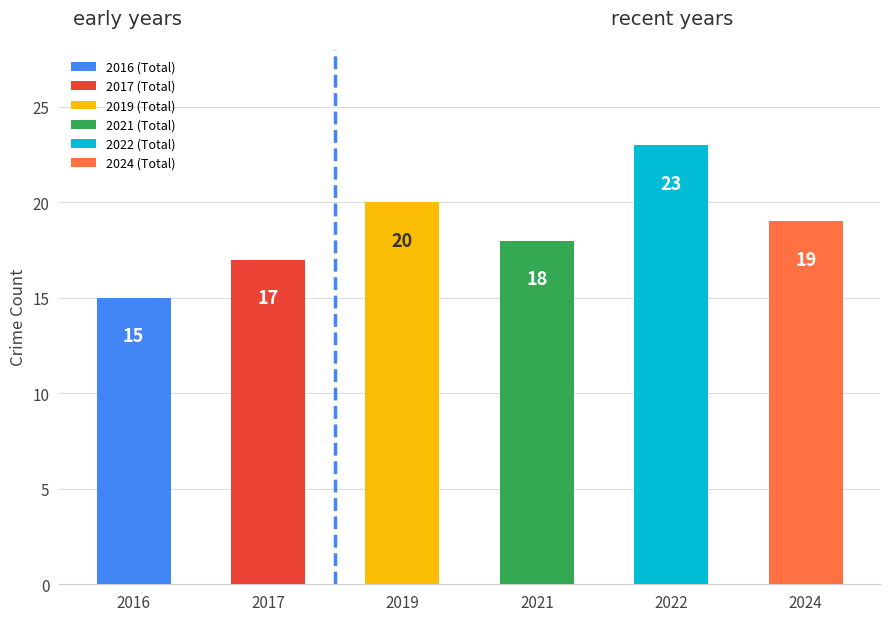

What is the value of the 3rd bar from the left?

20